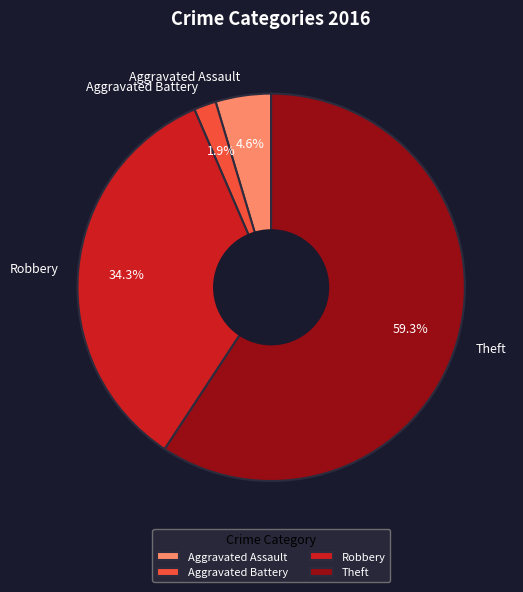

Count the number of slices in the pie.

4